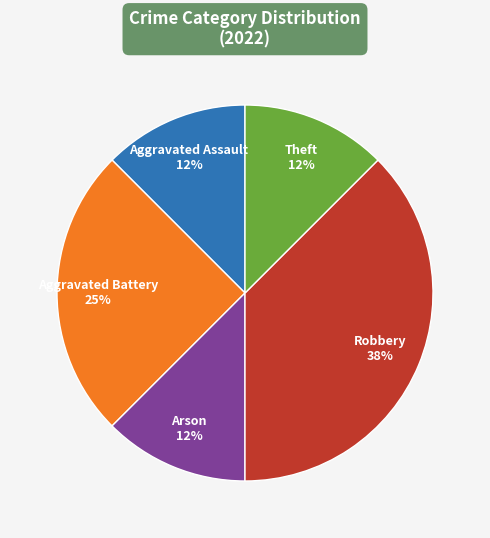

What is the ratio of the value at Theft to the value at Aggravated Assault?

1.0